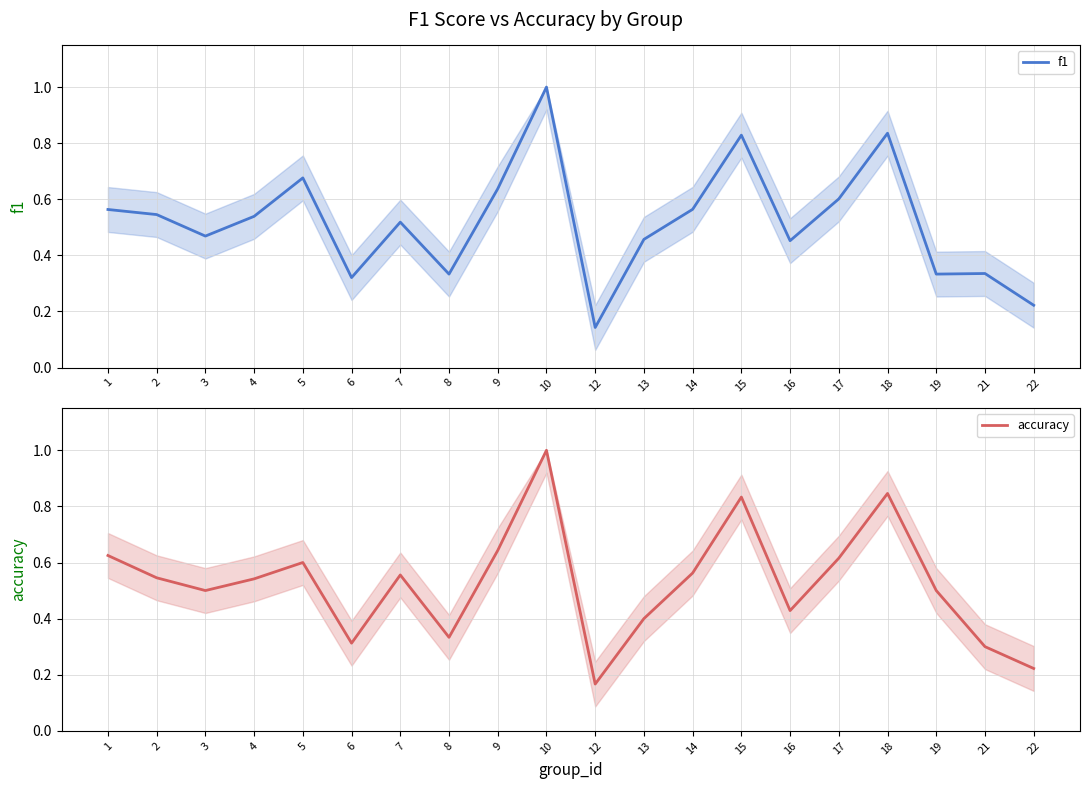

At how many categories does at least one series exceed 0?

20